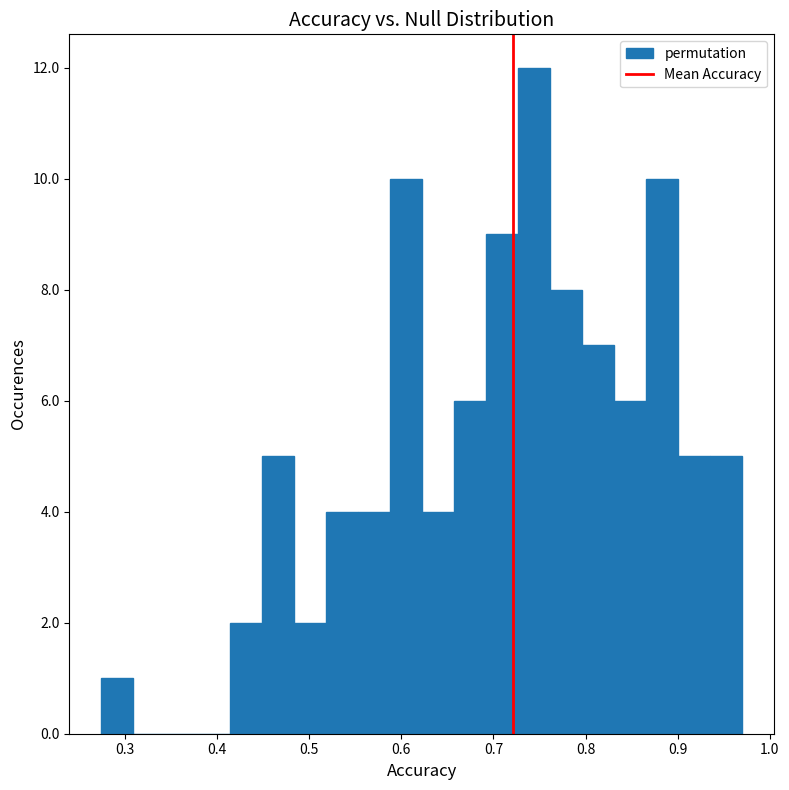

Read against the x-axis, roughly where is the centre of the tallest bar?

0.74